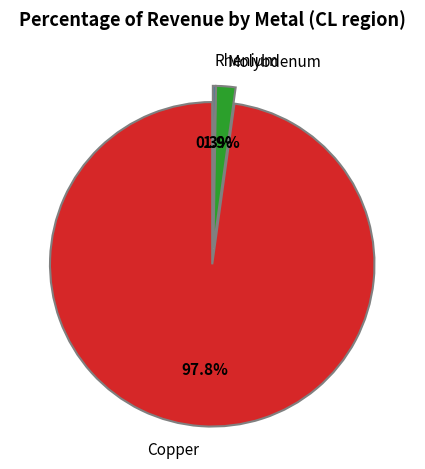

To the nearest percent, what is the difference between the Copper and Molybdenum slice percentages?

96%